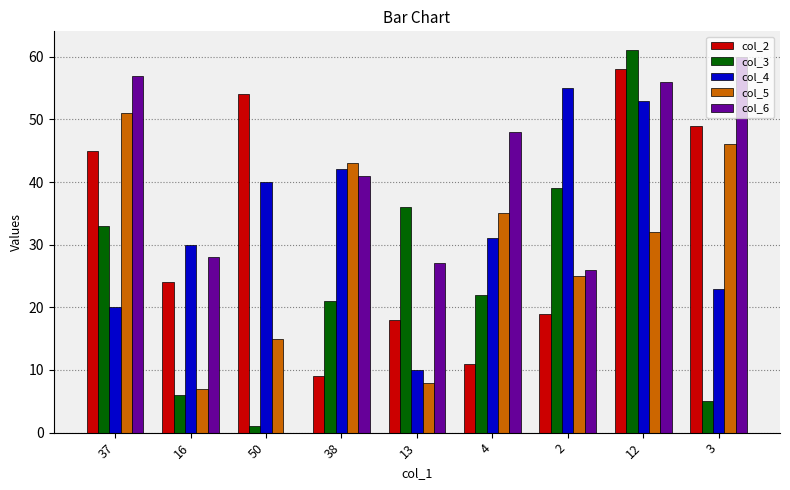

Count the number of categories in the chart.

9